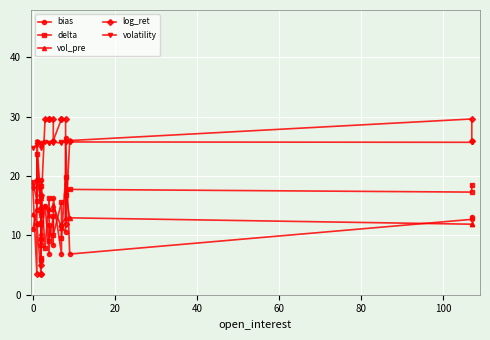

How many values in the volatility series are below 25?

2